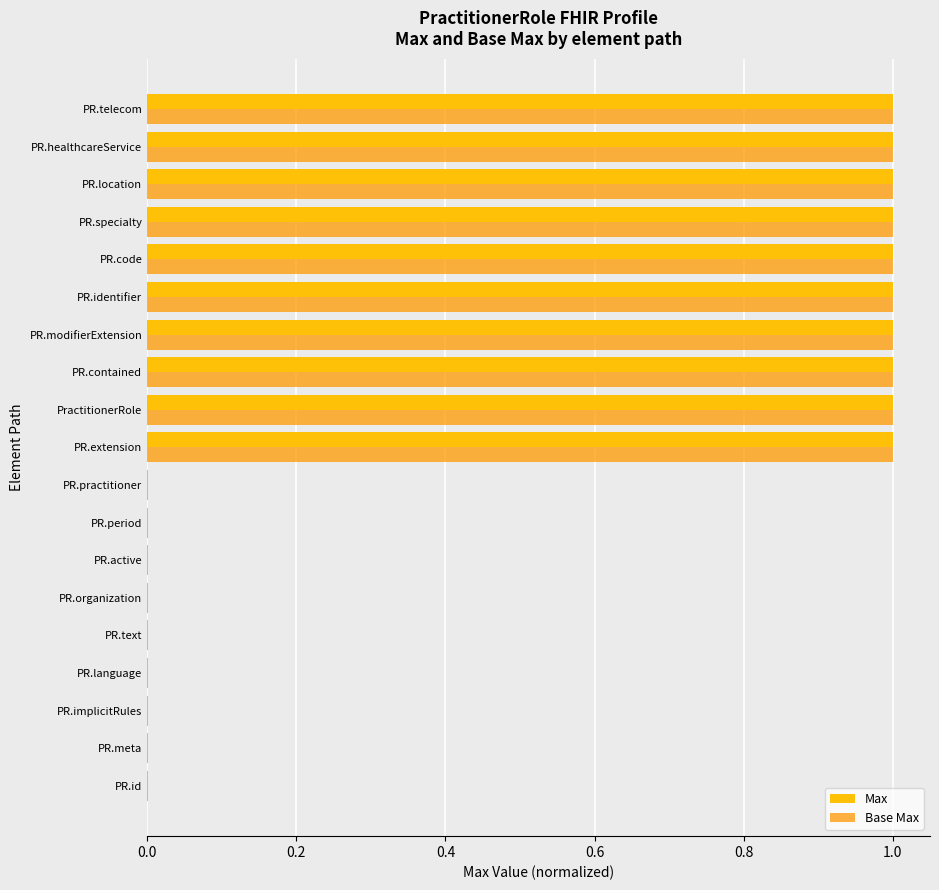

What value does the Base Max series have at PR.code?

1.0